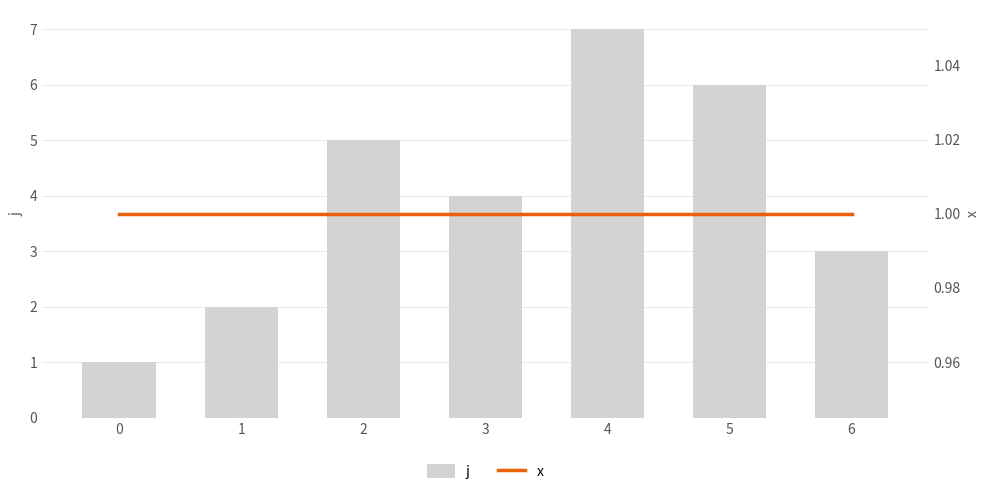

What is the approximate value of j at 5?

6